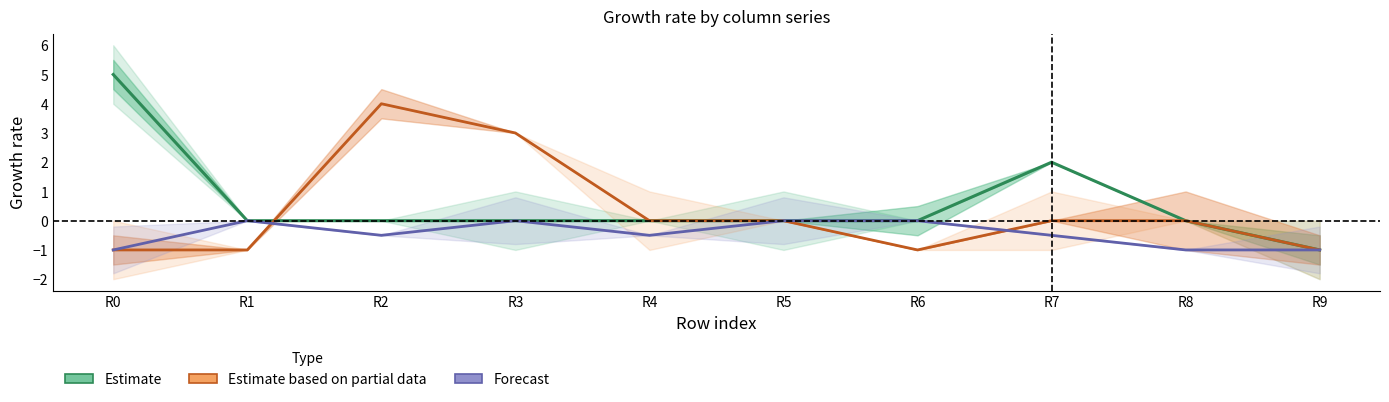

Rank the series by their average value, from highest to lowest.

Estimate, Estimate based on partial data, Forecast